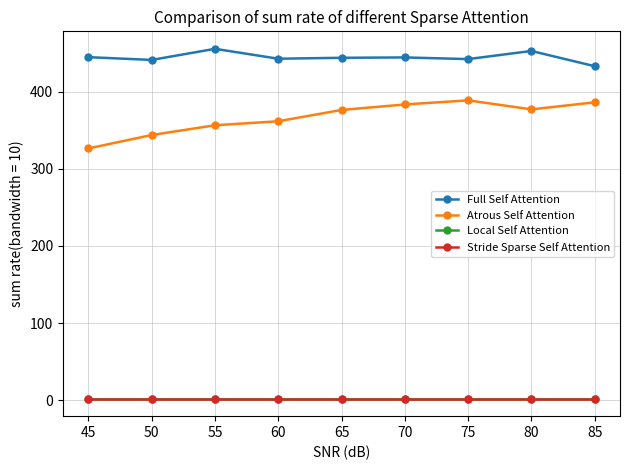

Is this an area chart (filled region under the line)?

No